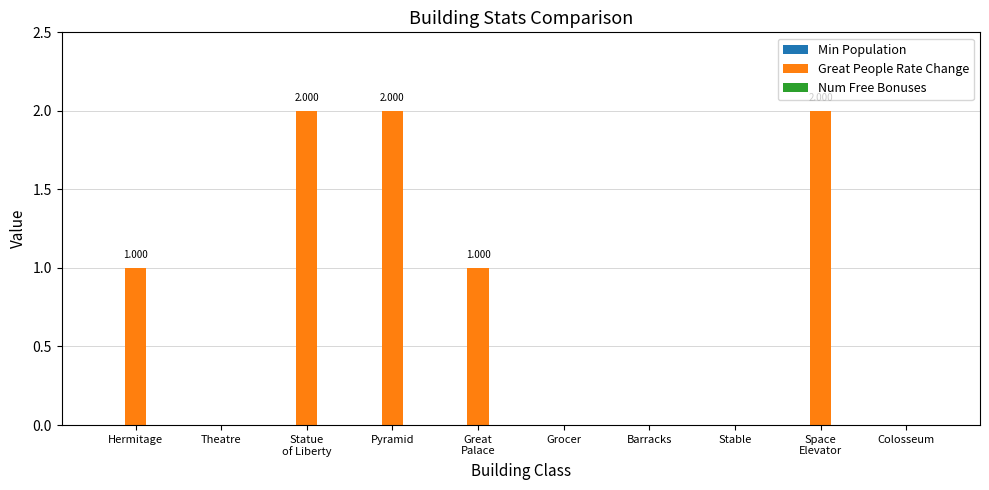

Between Pyramid and Stable, which is larger?

Pyramid